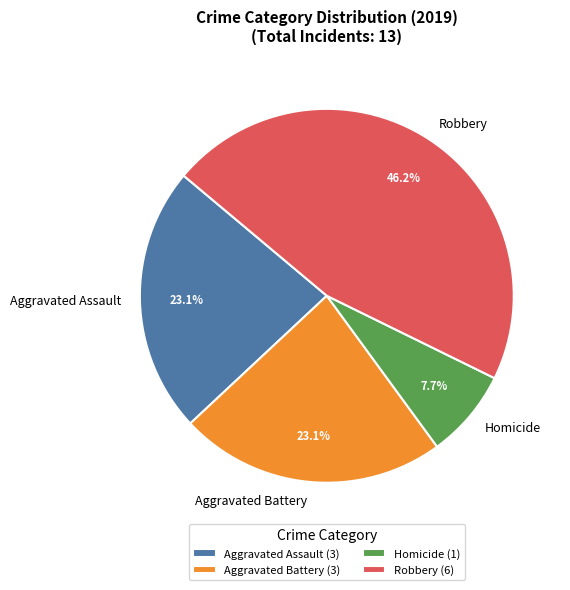

To the nearest percent, what percentage of the pie is Robbery?

46%